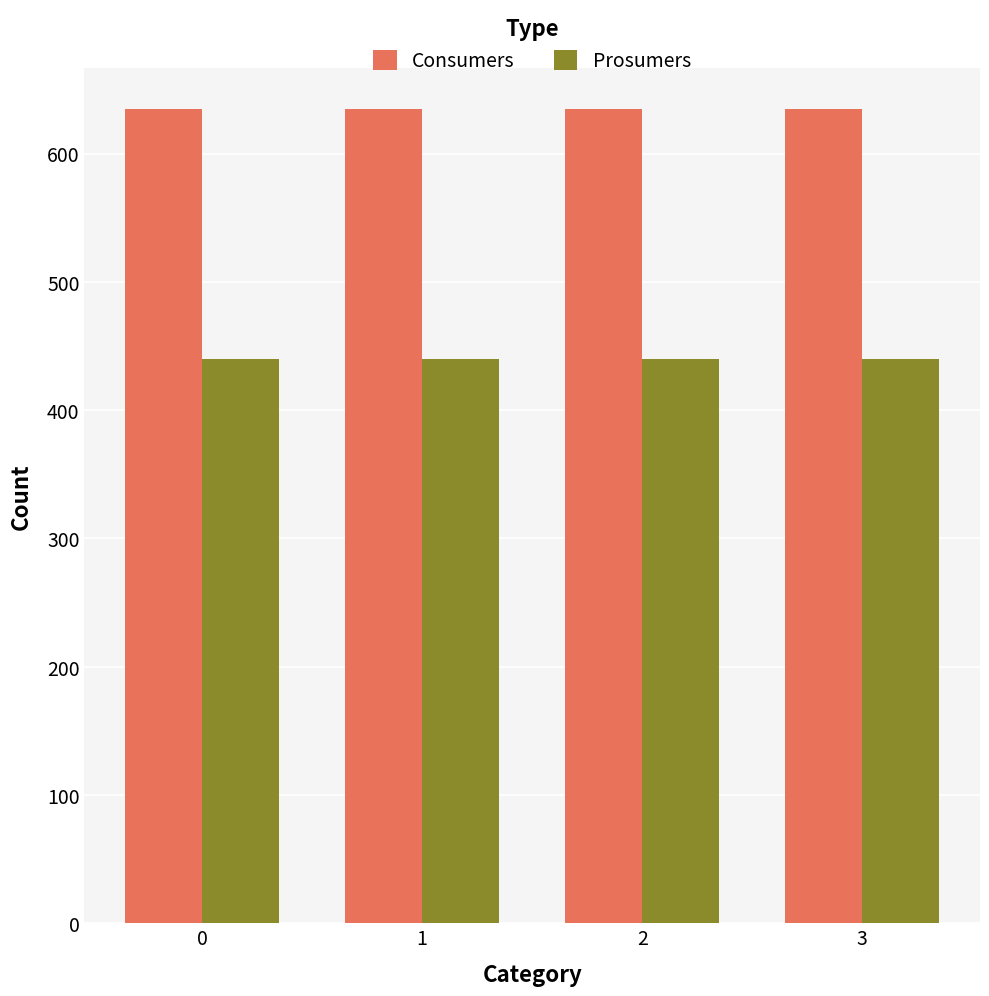

Reading left to right, what are all the values shown in this chart?

Consumers: 0=635	1=635	2=635	3=635
Prosumers: 0=440	1=440	2=440	3=440